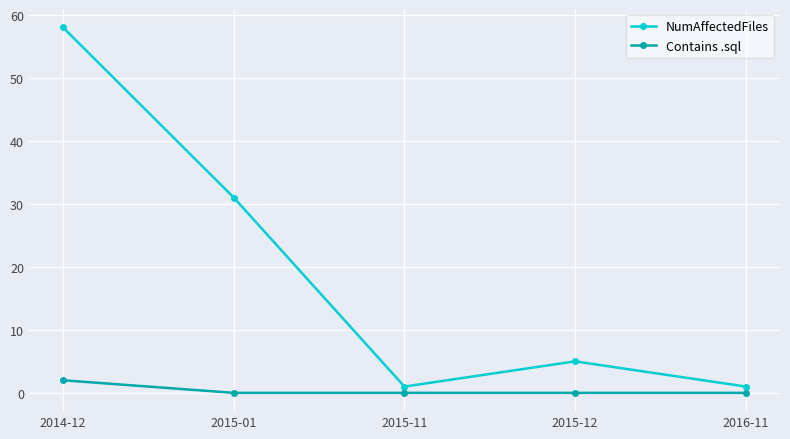

What is the average value of the NumAffectedFiles series?

19